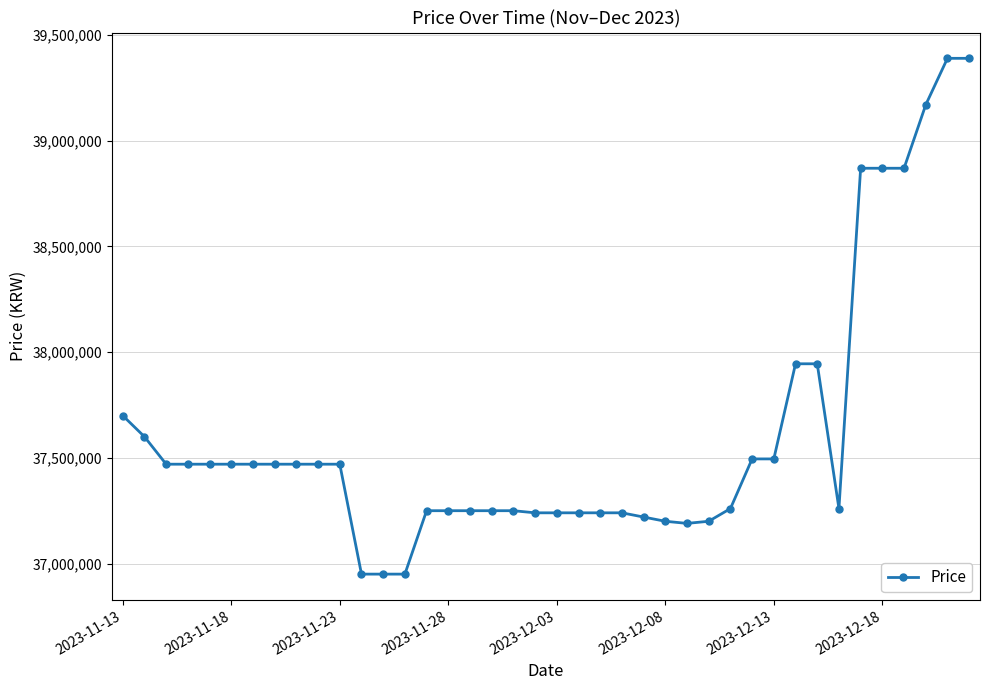

What is the difference between the maximum and second lowest values?

2440000